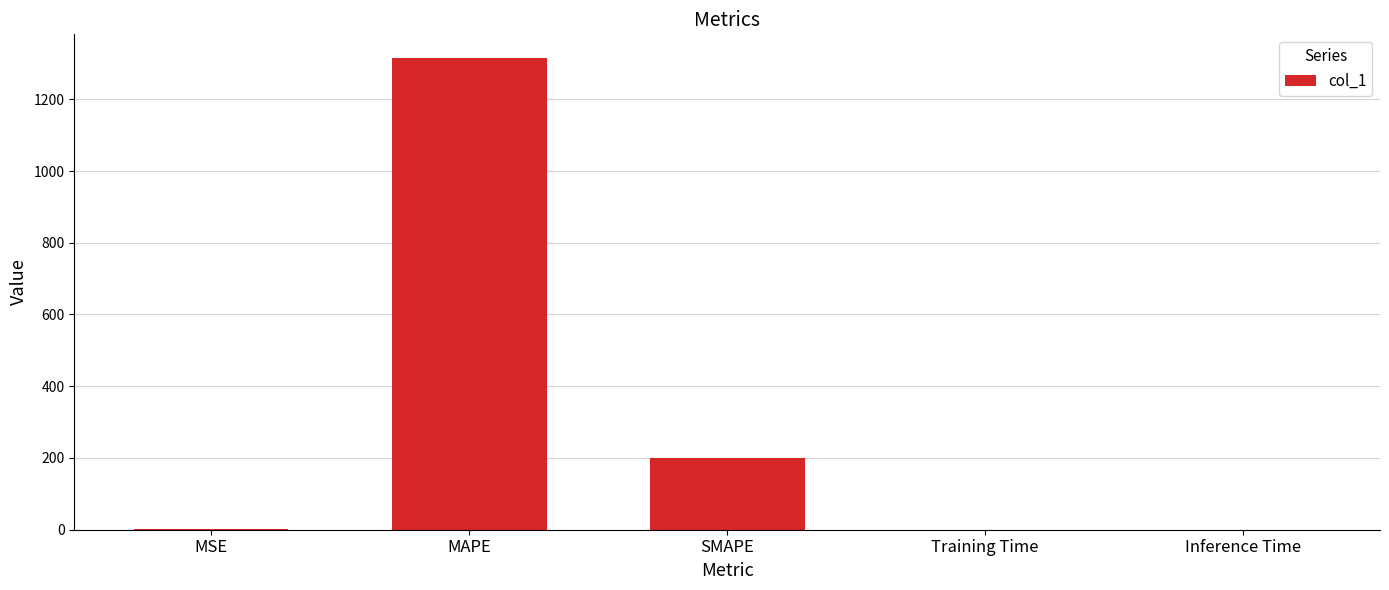

How many categories are shown in the chart?

5